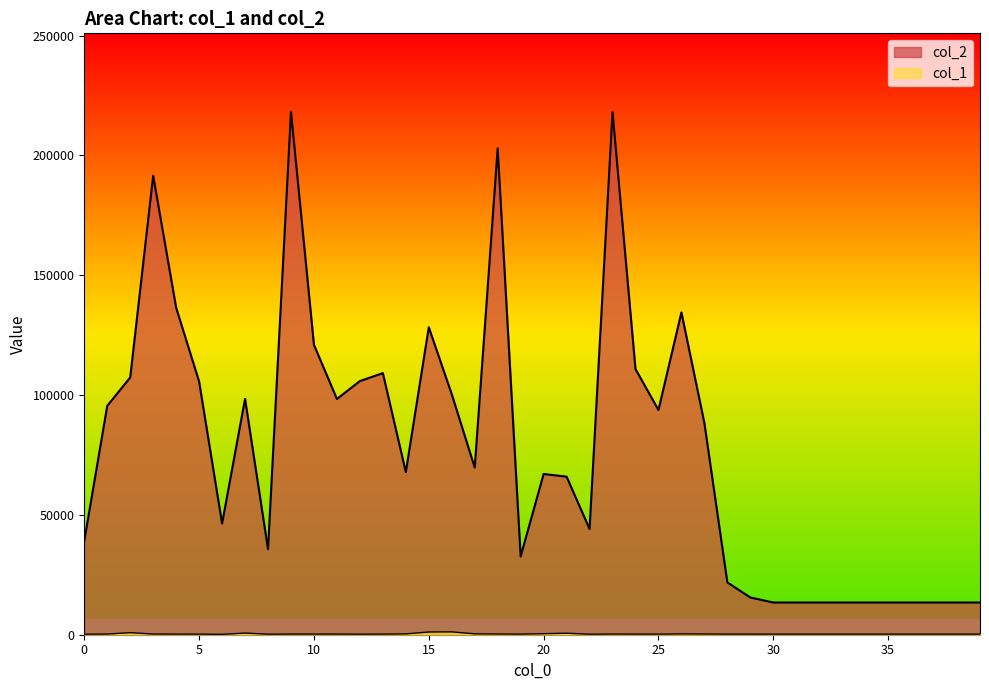

At how many categories does at least one series exceed 118285?

8